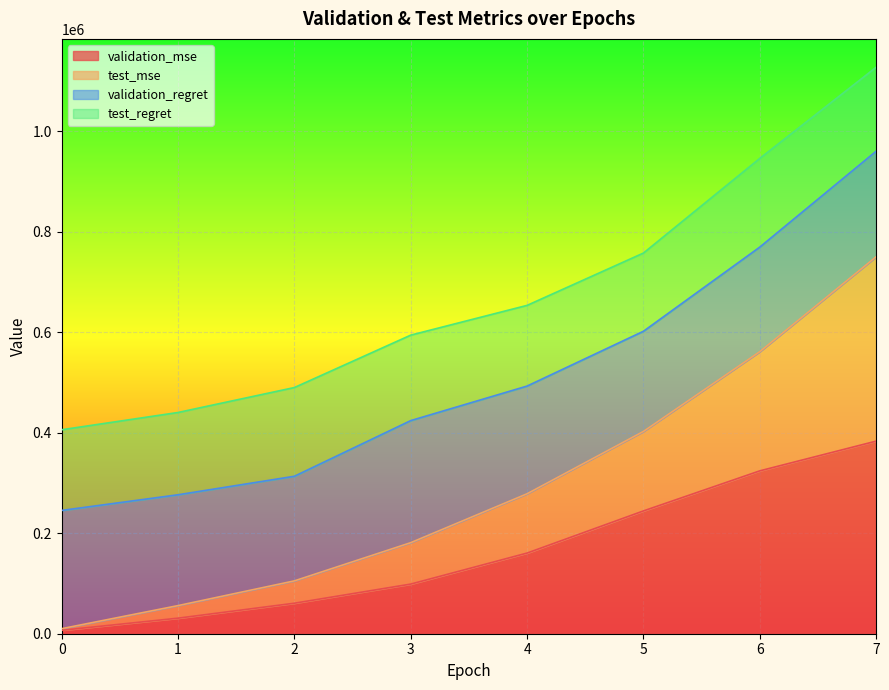

What is the difference between the highest and lowest values at 0?

238455.8